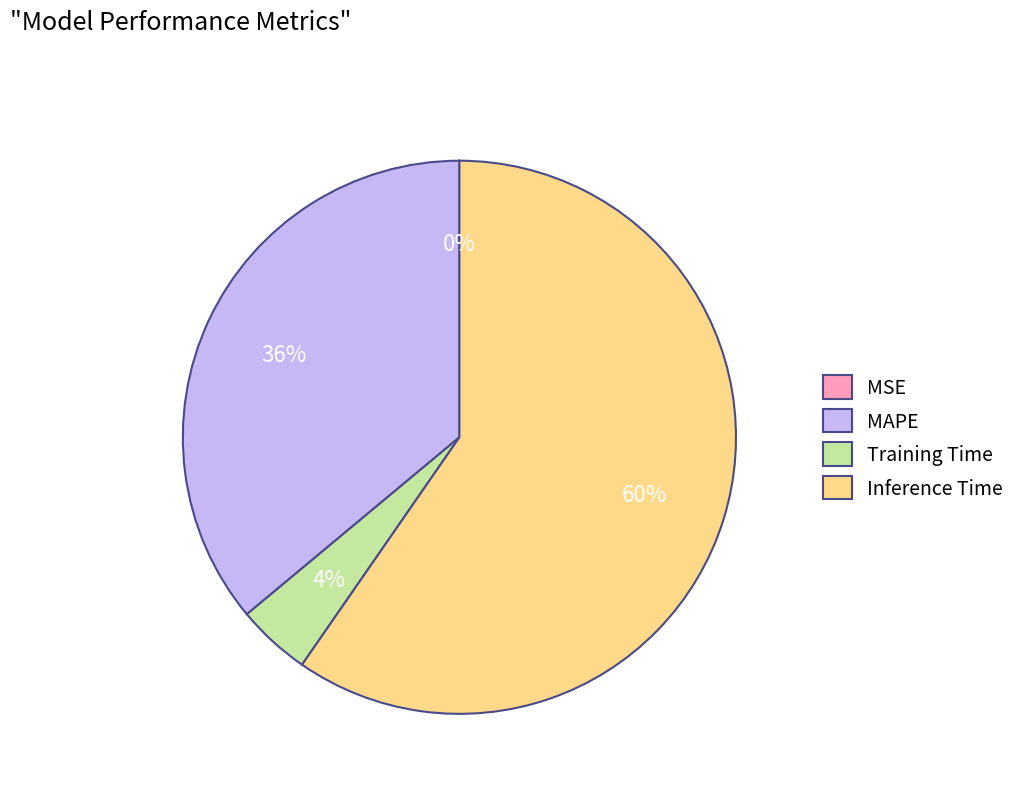

Is the sum of Inference Time and MAPE greater than half?

Yes